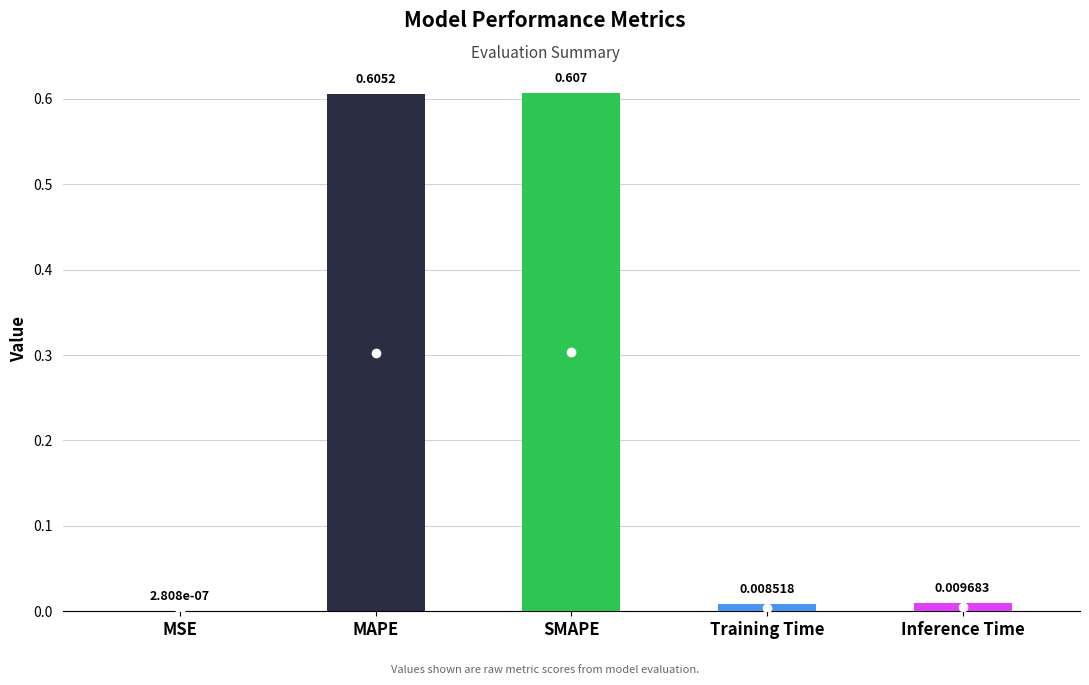

Which label corresponds to the largest value in the chart?

SMAPE